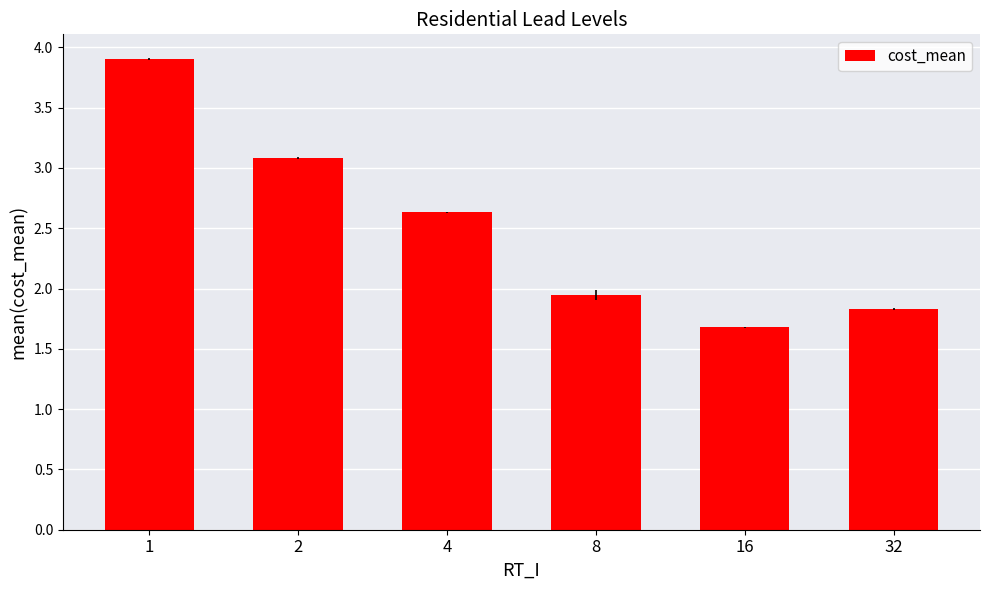

How many series are shown in this chart?

1